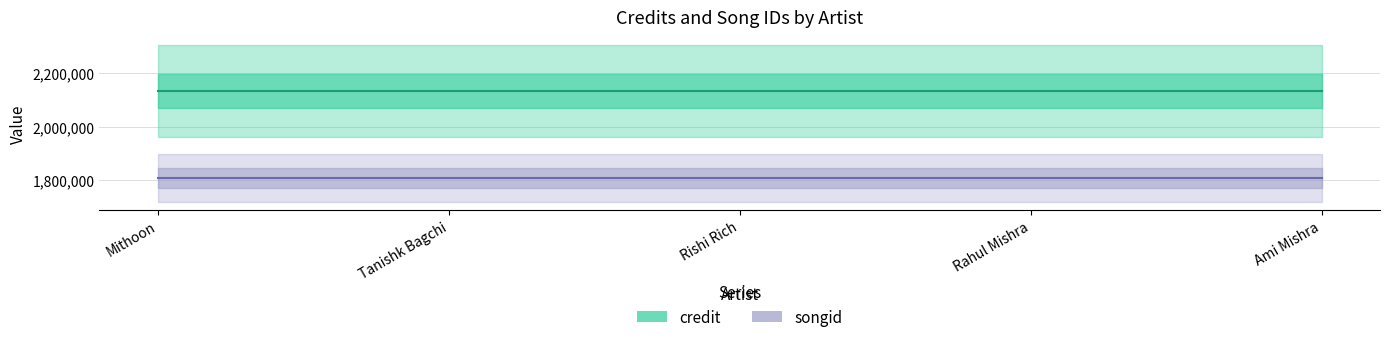

True or false: credit and songid cross at least once.

False